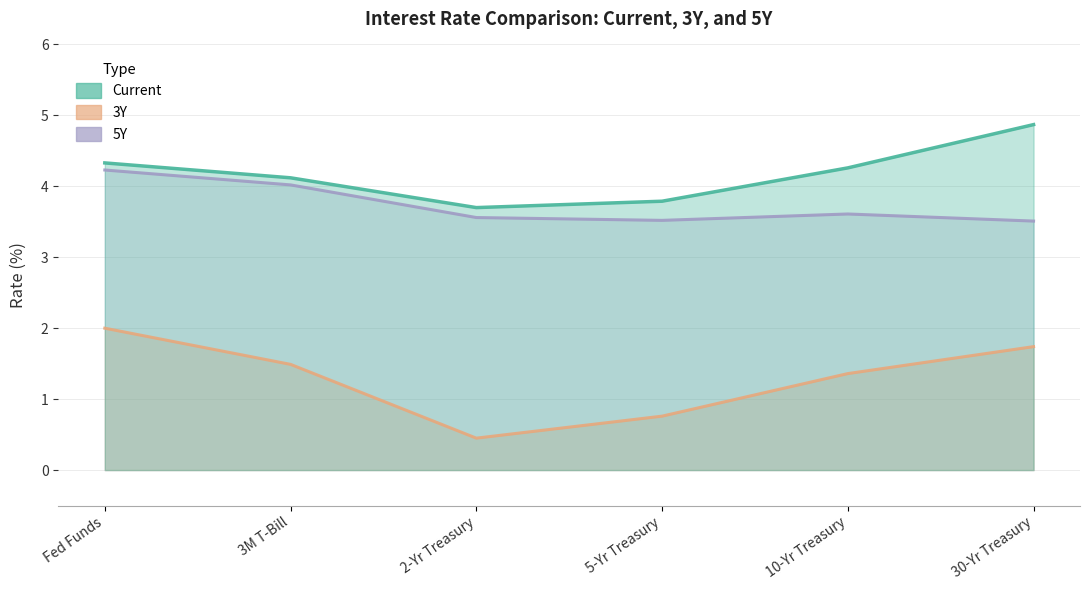

Rank the categories by 5Y value from highest to lowest.

Fed Funds, 3M T-Bill, 10-Yr Treasury, 2-Yr Treasury, 5-Yr Treasury, 30-Yr Treasury